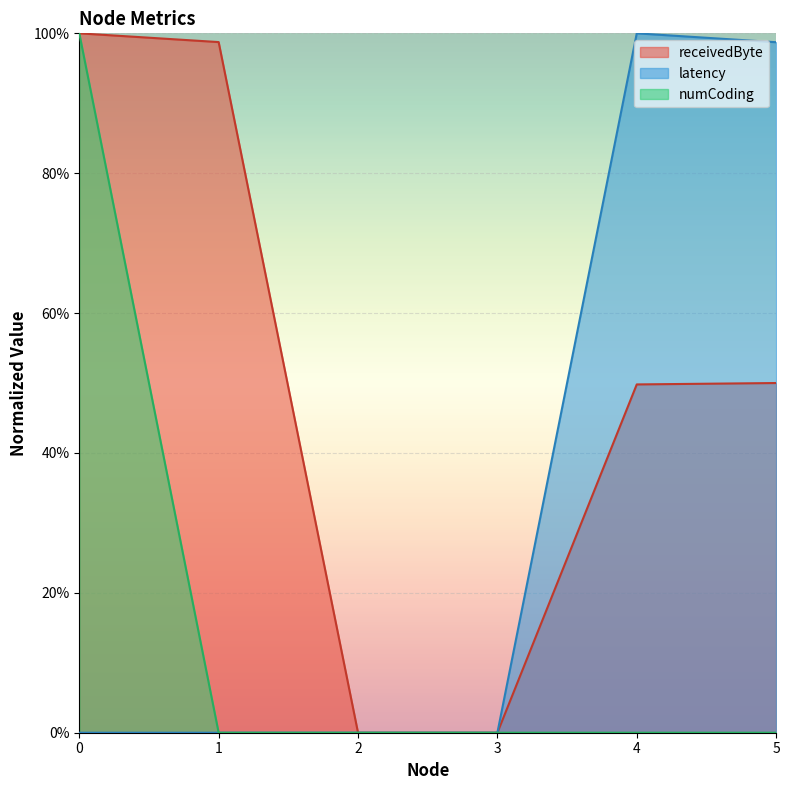

Reading left to right, what are all the values shown in this chart?

receivedByte: 1.0	1.0	0.0	0.0	0.5	0.5
latency: 0.0	0.0	0.0	0.0	1.0	1.0
numCoding: 1.0	0.0	0.0	0.0	0.0	0.0